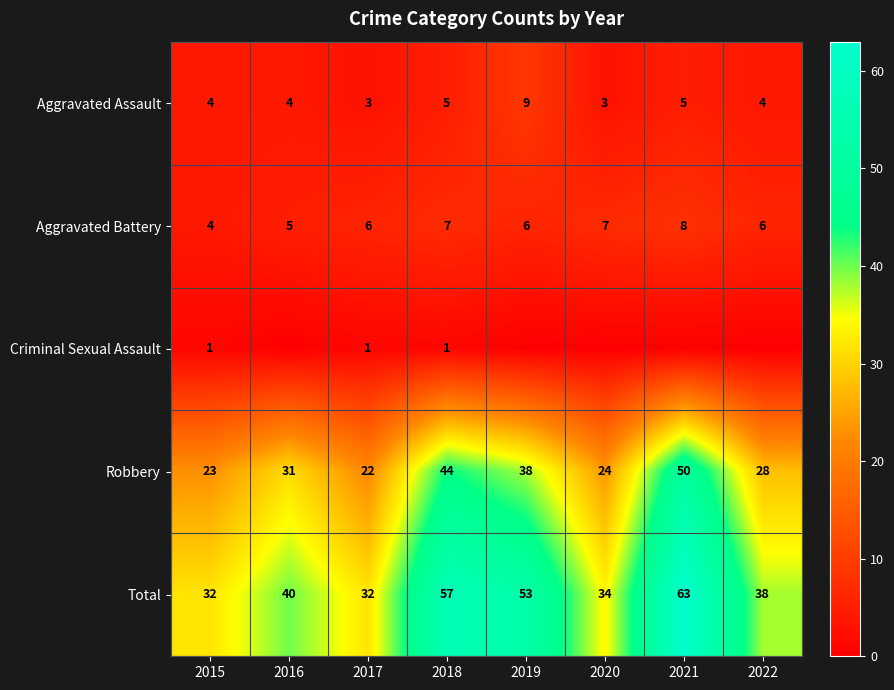

What is the minimum value for Robbery?

22